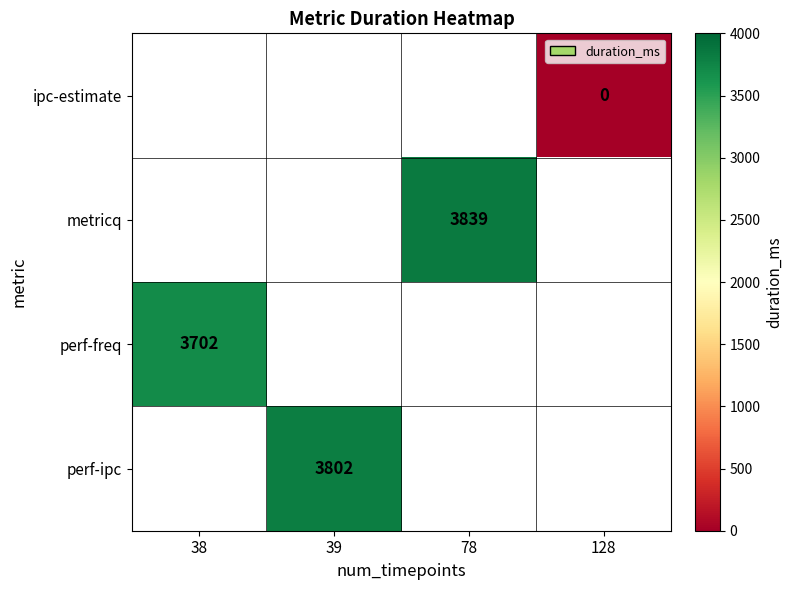

What is the greatest value displayed?

3839.0